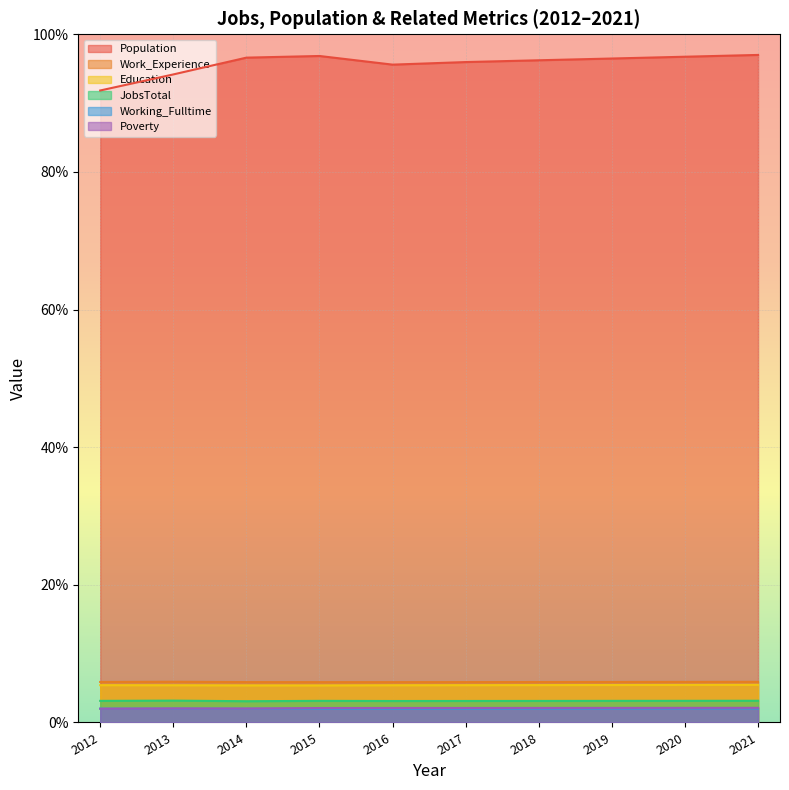

Which label corresponds to the largest value in the chart?

2021